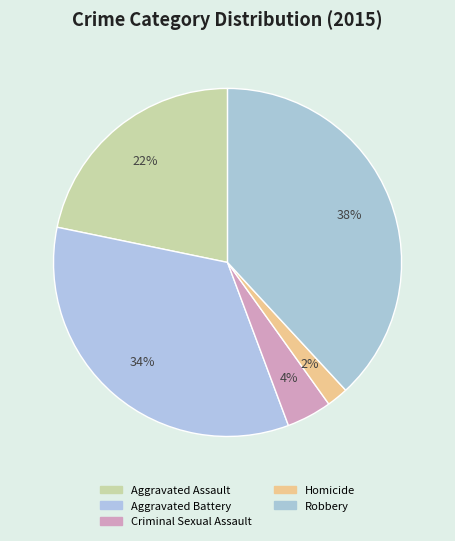

Approximately how many times larger is the value at Aggravated Battery compared to Aggravated Assault?

1.6